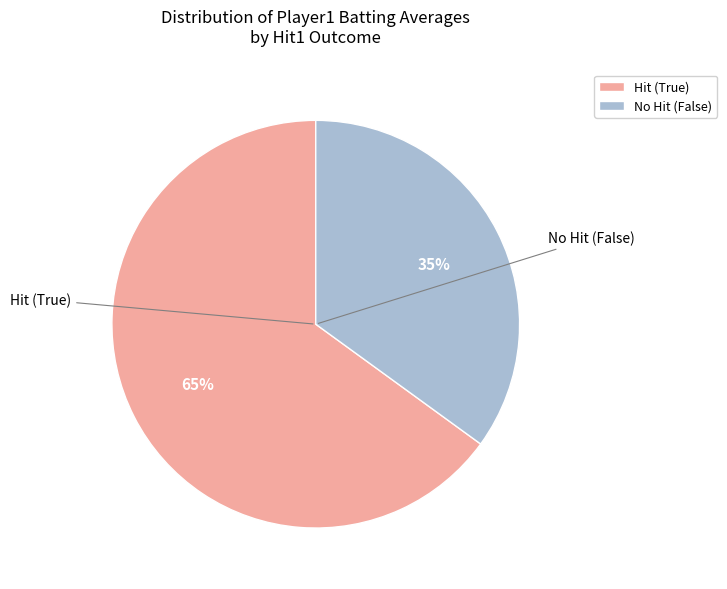

How many segments does this pie chart have?

2